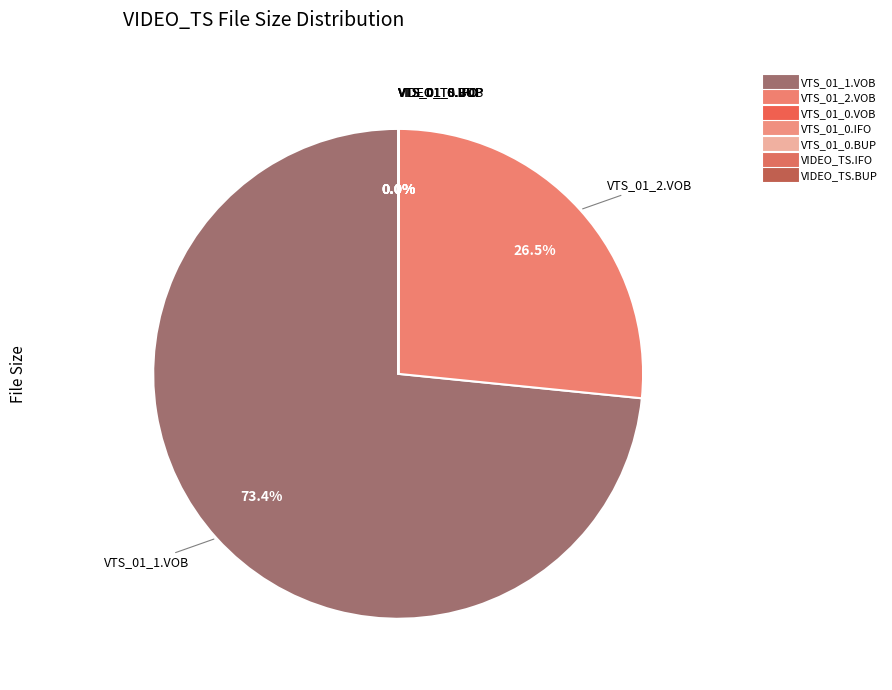

Which slice is the smallest?

VIDEO_TS.IFO